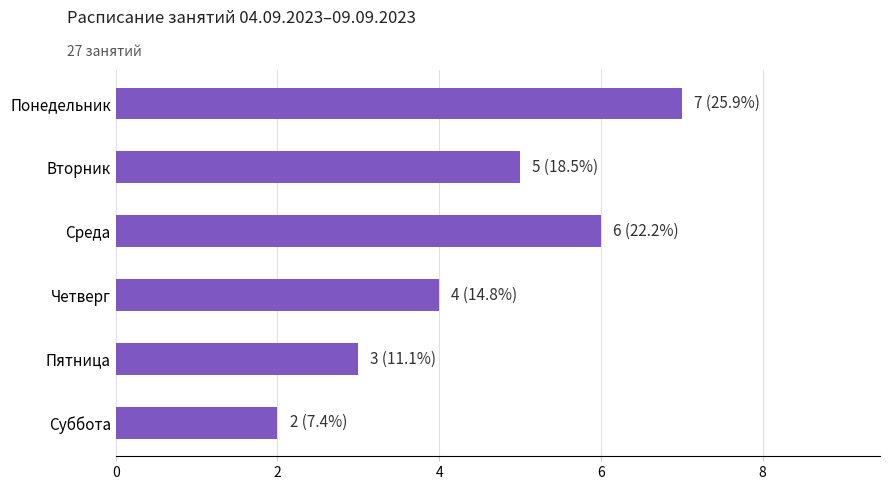

What is the label of the 6th bar from the top?

Суббота